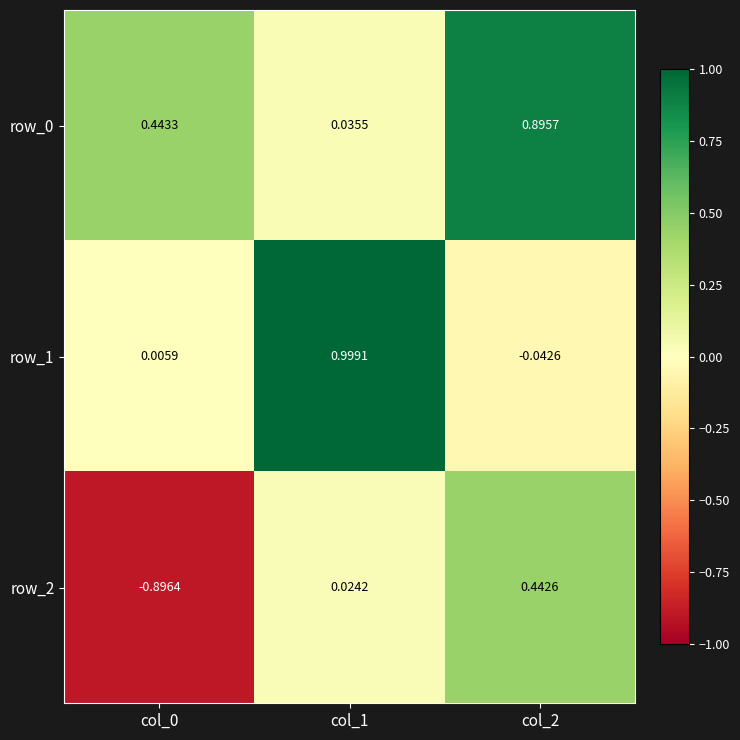

What is the difference between the maximum and second lowest values in the row_1 series?

1.0